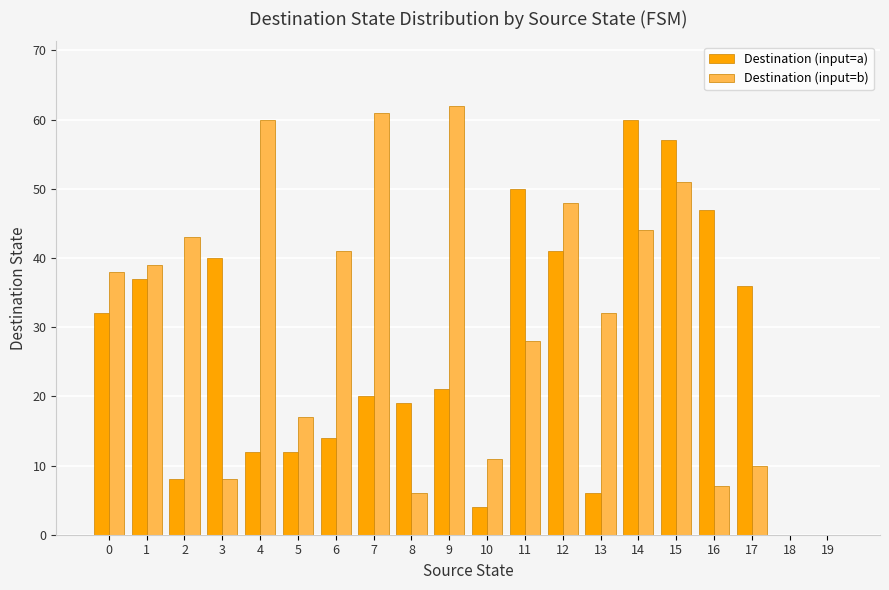

Count the number of data series in this chart.

2